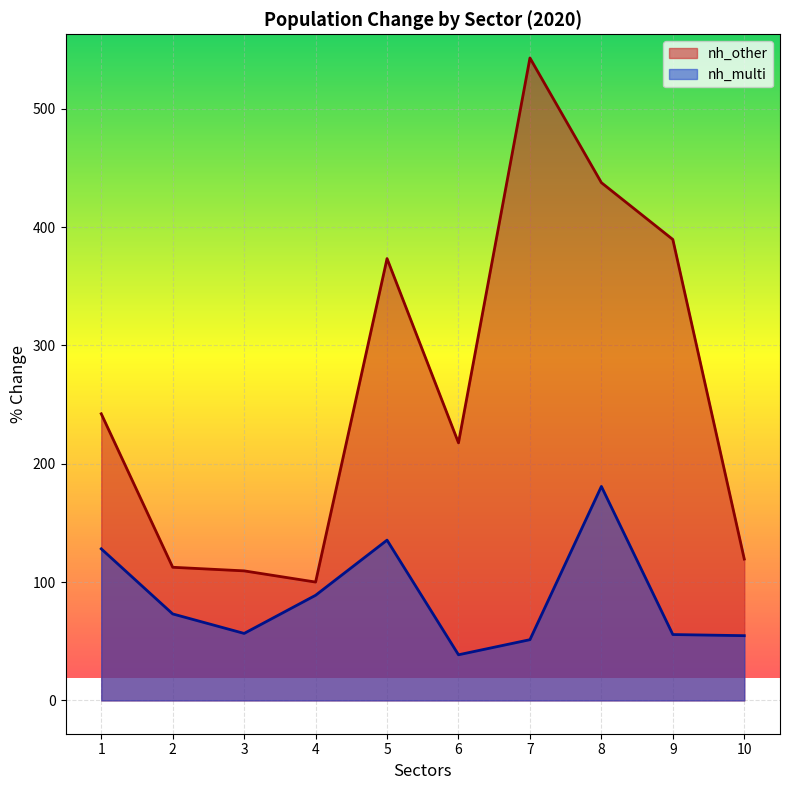

True or false: nh_other and nh_multi intersect in this chart.

False